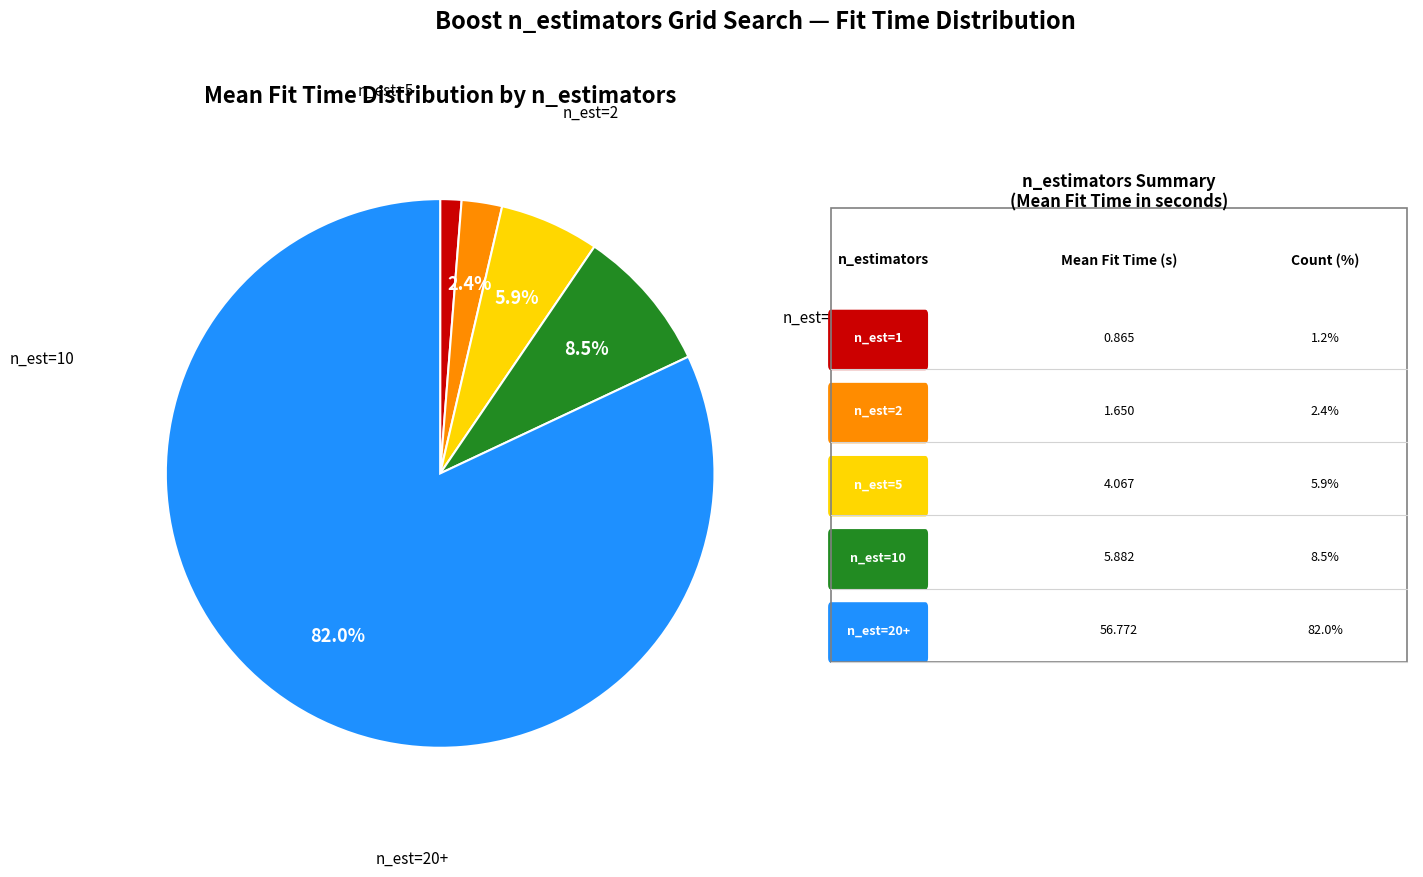

Is there a majority slice in this chart?

Yes